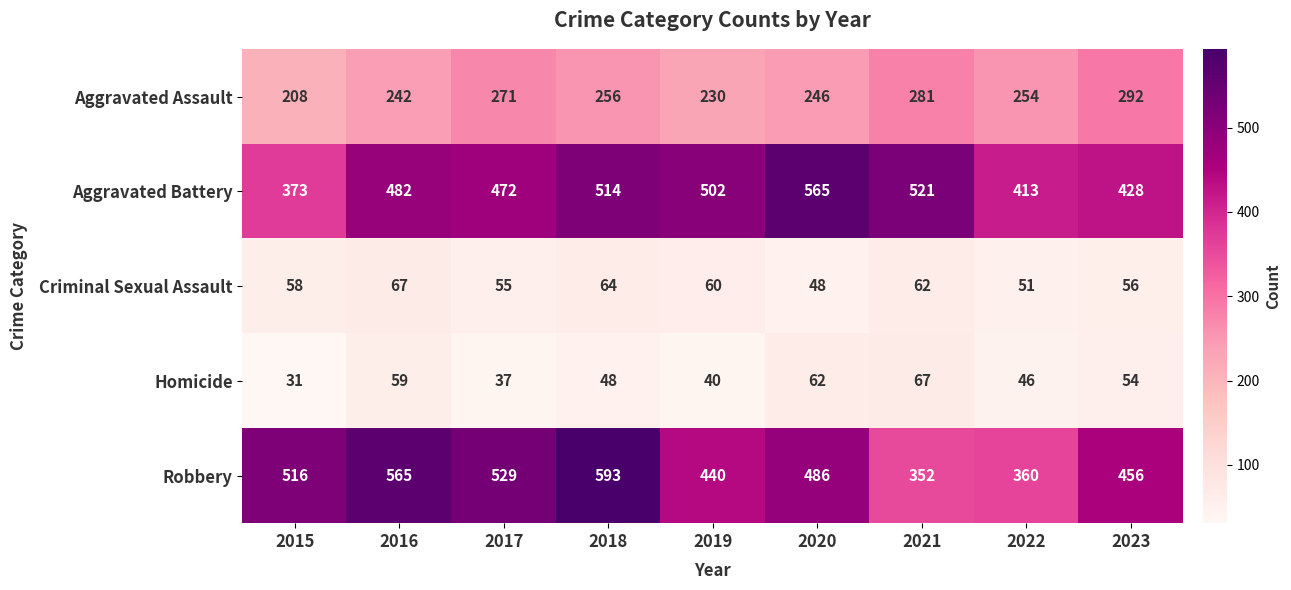

How many series are shown in this chart?

5